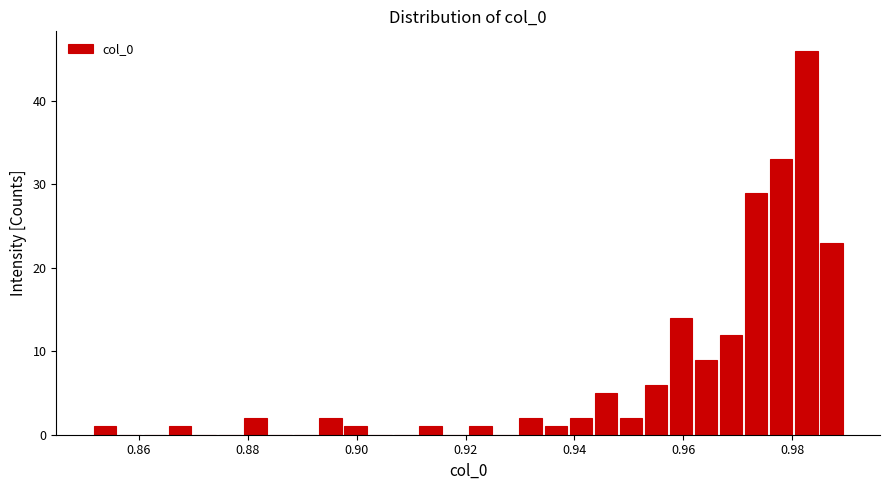

Around what value on the x-axis is the tallest bar? Give the approximate position of its centre, as read against the axis.

0.982